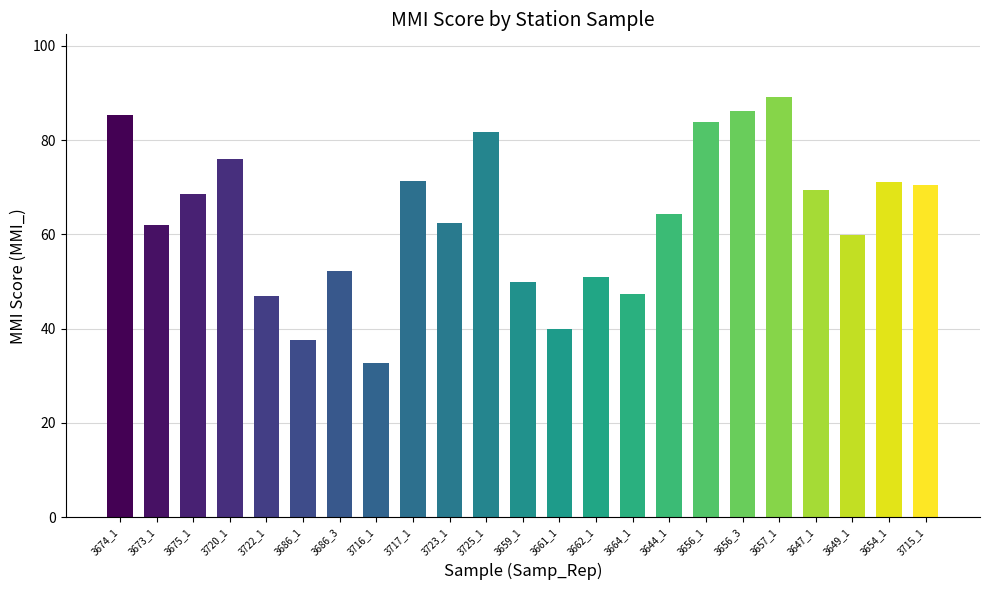

Is it true that the value at 3725_1 is 81.7?

True